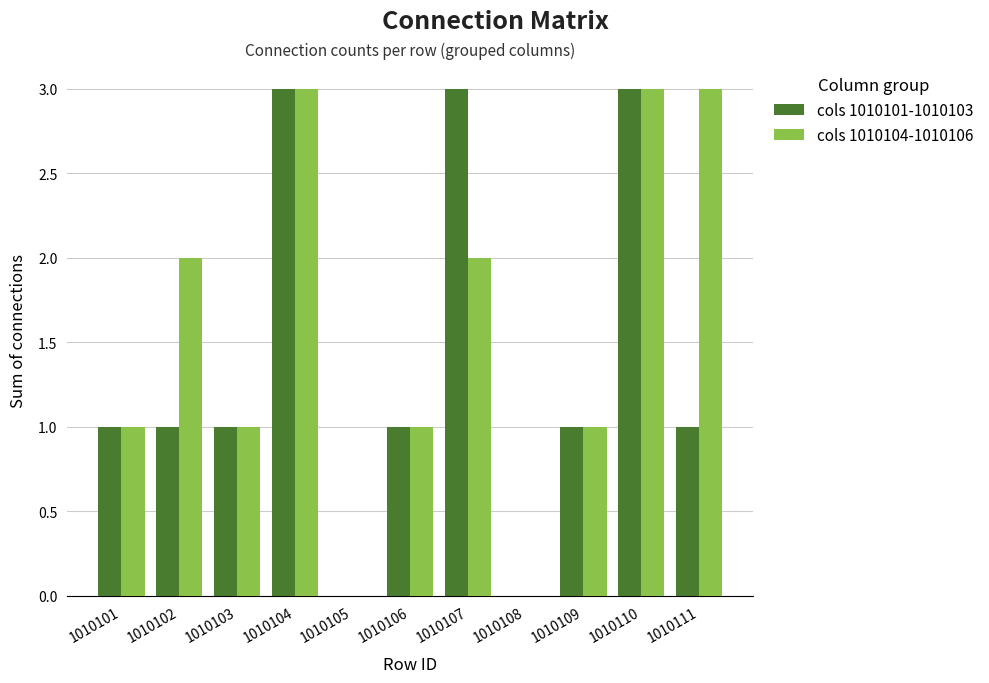

Is it true that cols 1010104-1010106 equals 1 at 1010102?

False